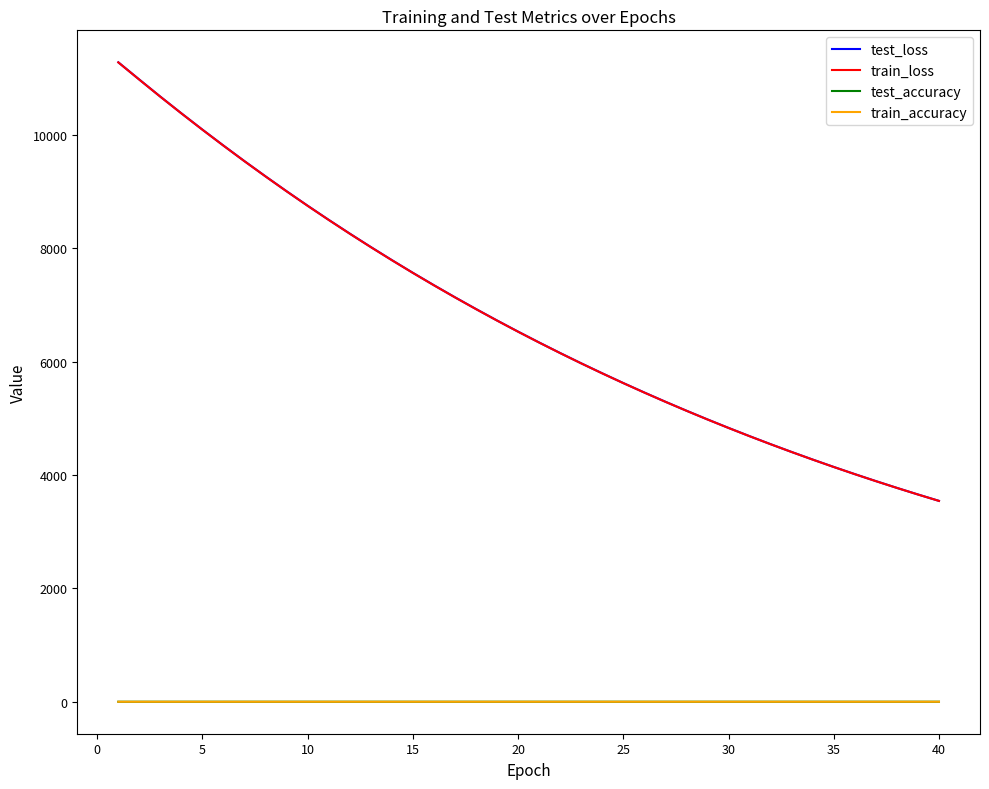

What is the minimum value for test_loss?

3544.0